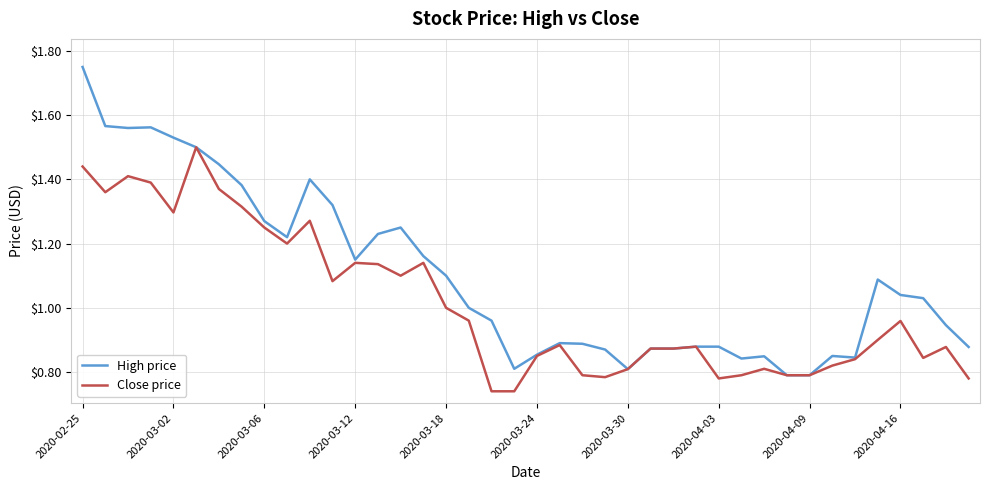

Which series has the widest spread of values?

High price